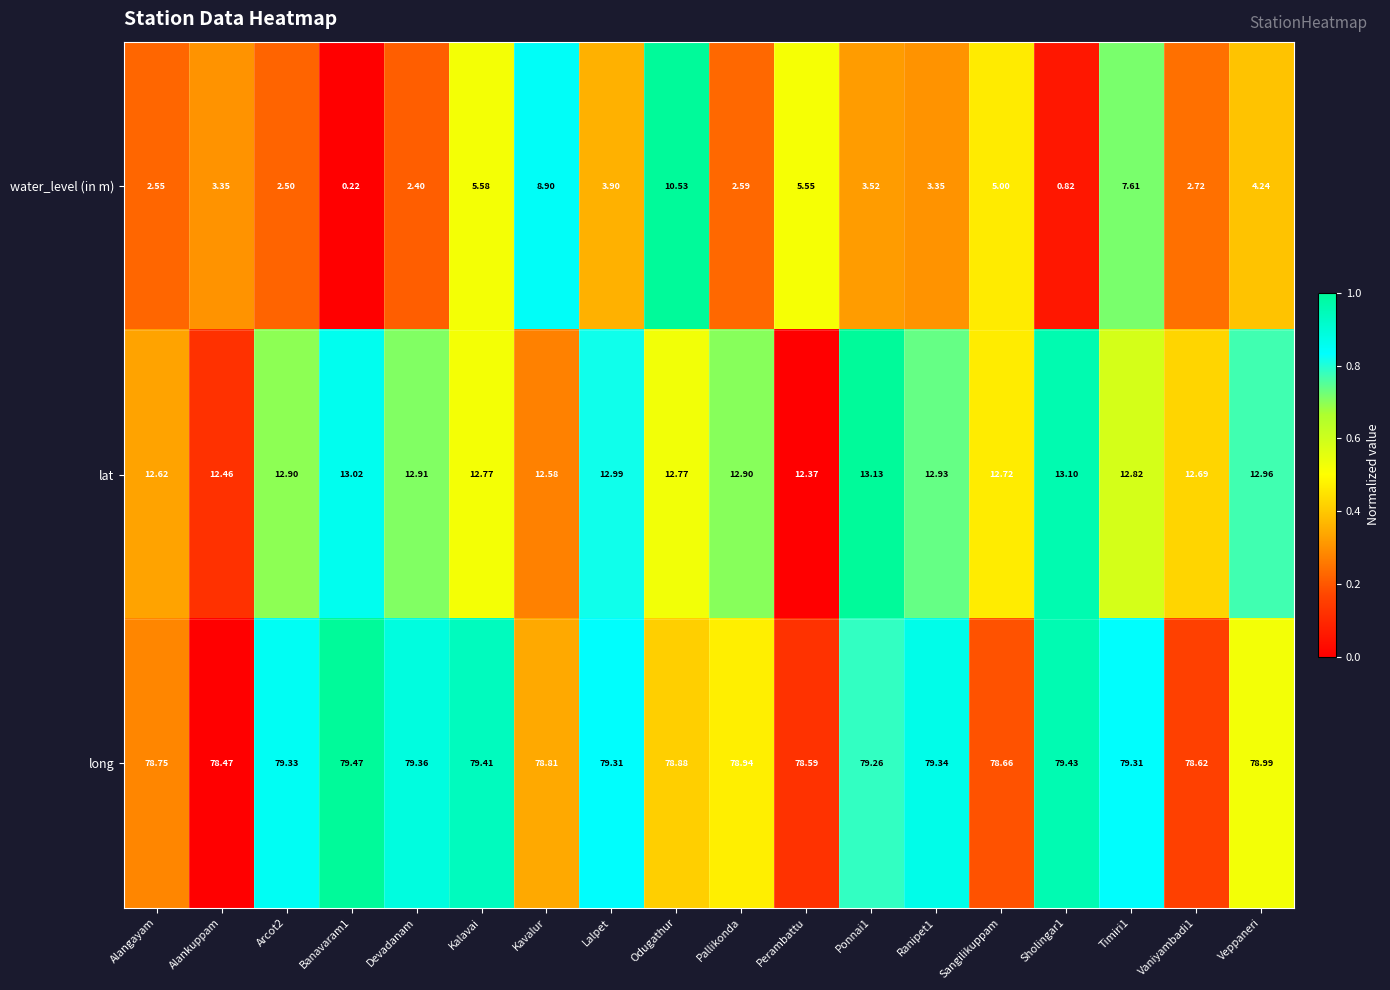

At which label is long closest to 78?

Alankuppam